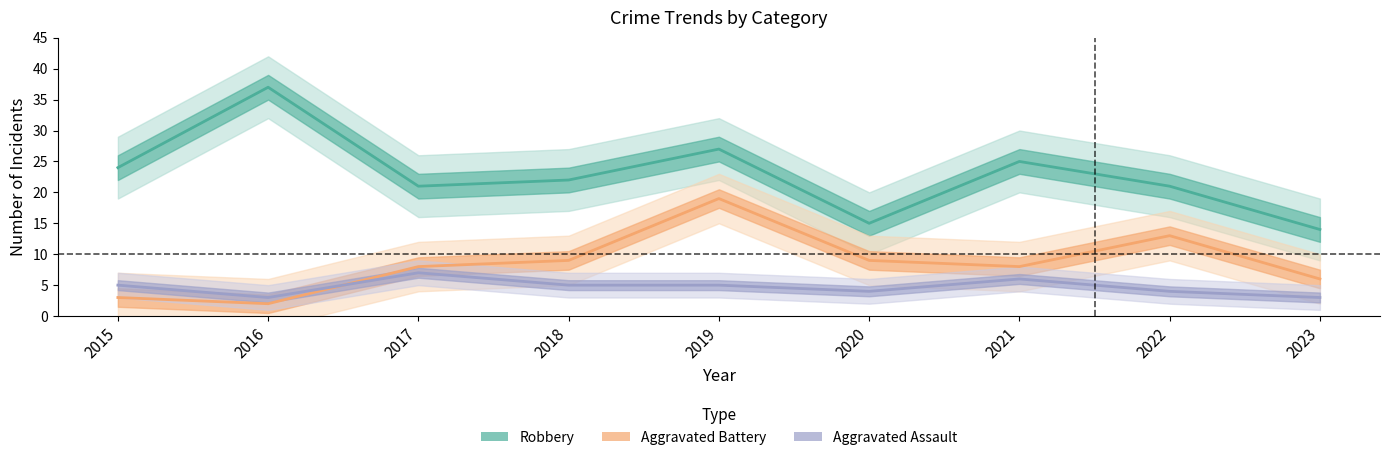

How many interior local valleys does the Aggravated Battery series have?

2